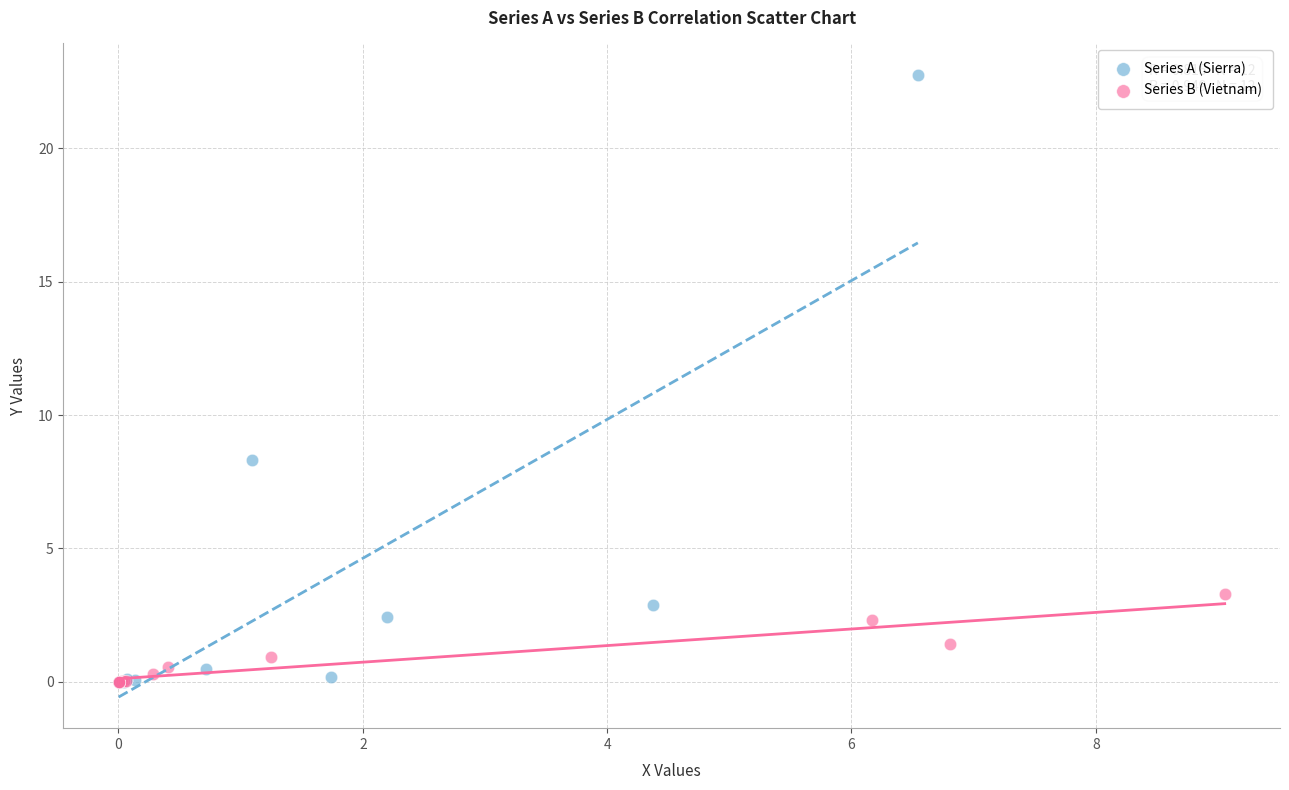

What are all the series names shown in the legend?

Series A (Sierra), Series B (Vietnam)